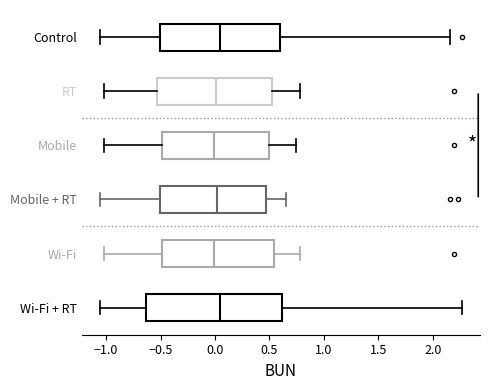

Which box is the widest, from its left edge to its right edge?

Wi-Fi + RT